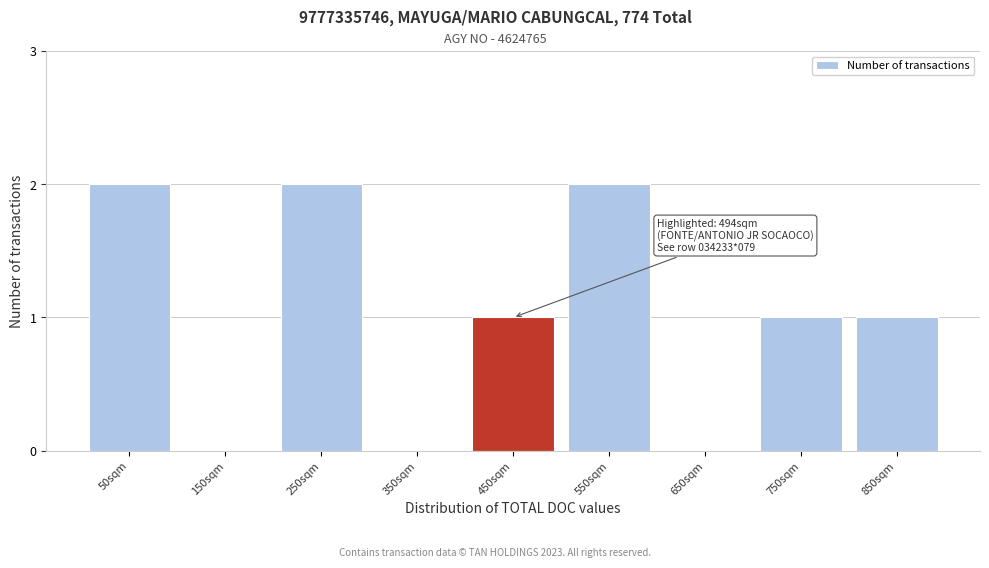

Reading right to left, transcribe all the data shown in this chart.

850sqm=1	750sqm=1	650sqm=0	550sqm=2	450sqm=1	350sqm=0	250sqm=2	150sqm=0	50sqm=2